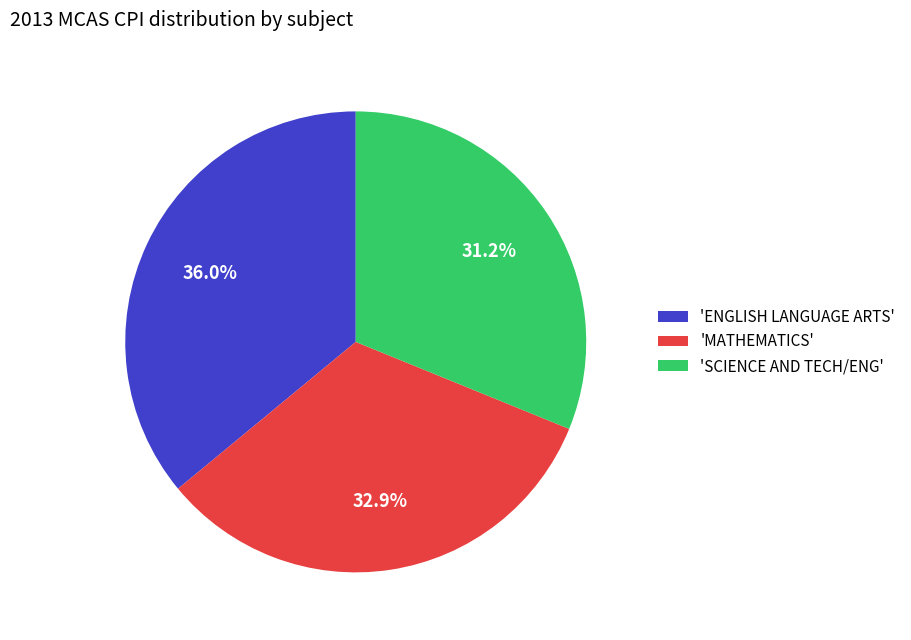

What percentage is NOT represented by 'ENGLISH LANGUAGE ARTS'?

64.0%